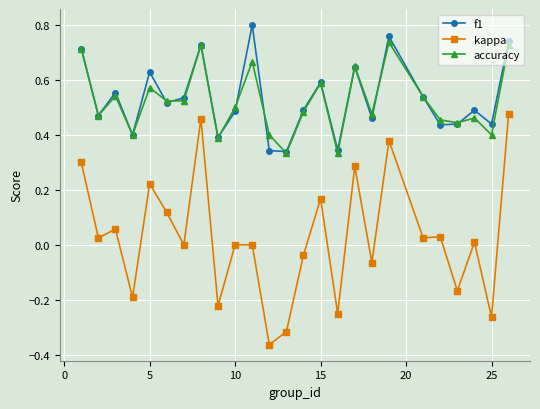

True or false: f1 and kappa cross at least once.

False